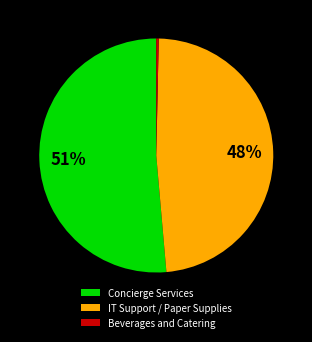

Do IT Support / Paper Supplies and Concierge Services together represent more than half of the pie?

Yes